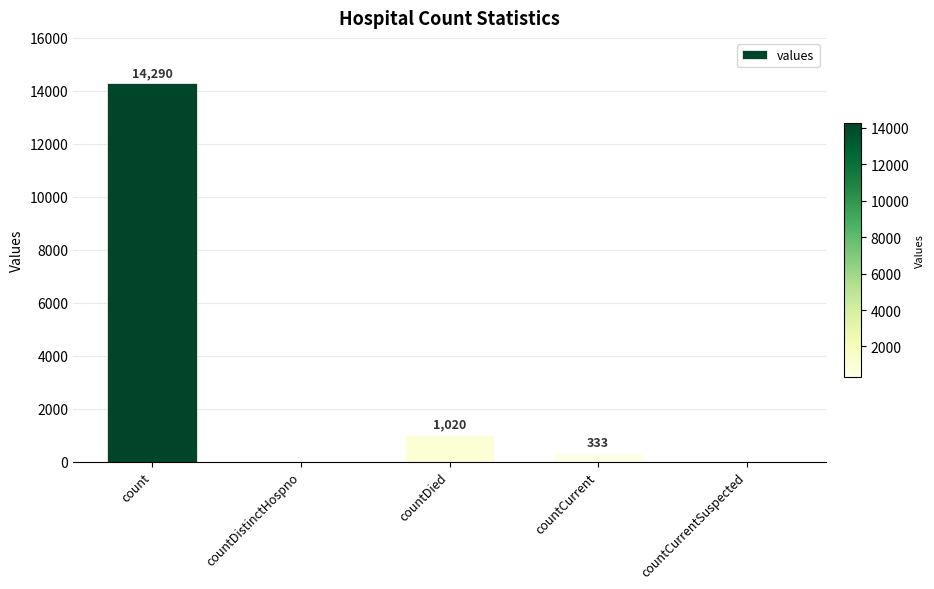

The value at countCurrentSuspected is 0. True or false?

True